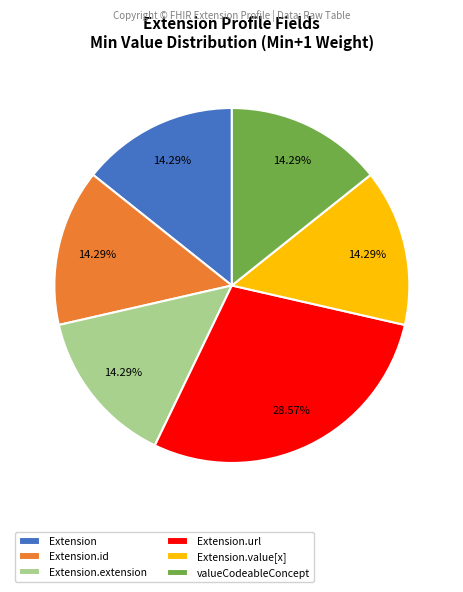

To the nearest percent, what is the difference between the Extension.url and Extension.id slice percentages?

14%